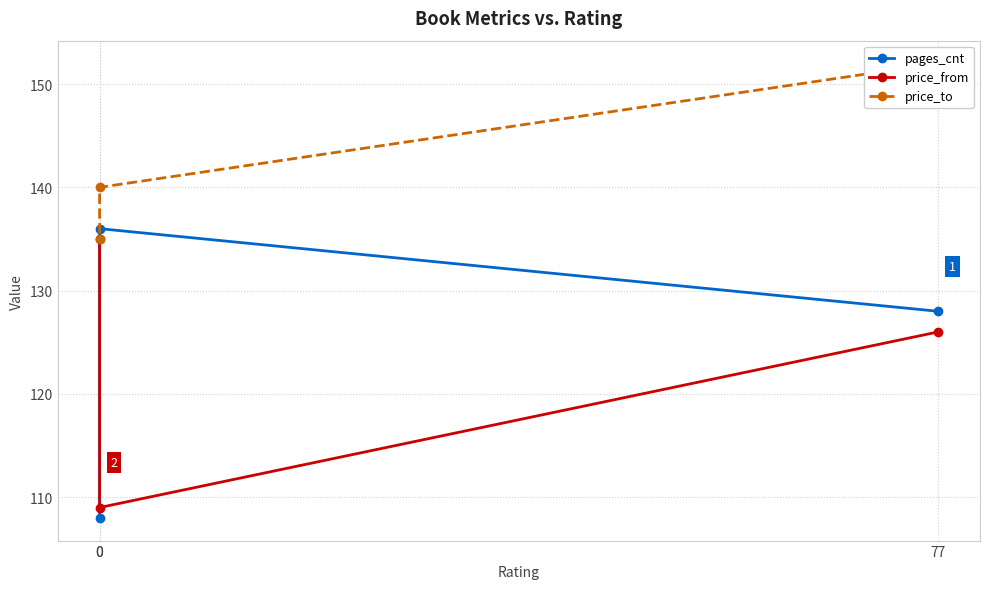

Rank the categories by price_from value from lowest to highest.

0, 77, 0